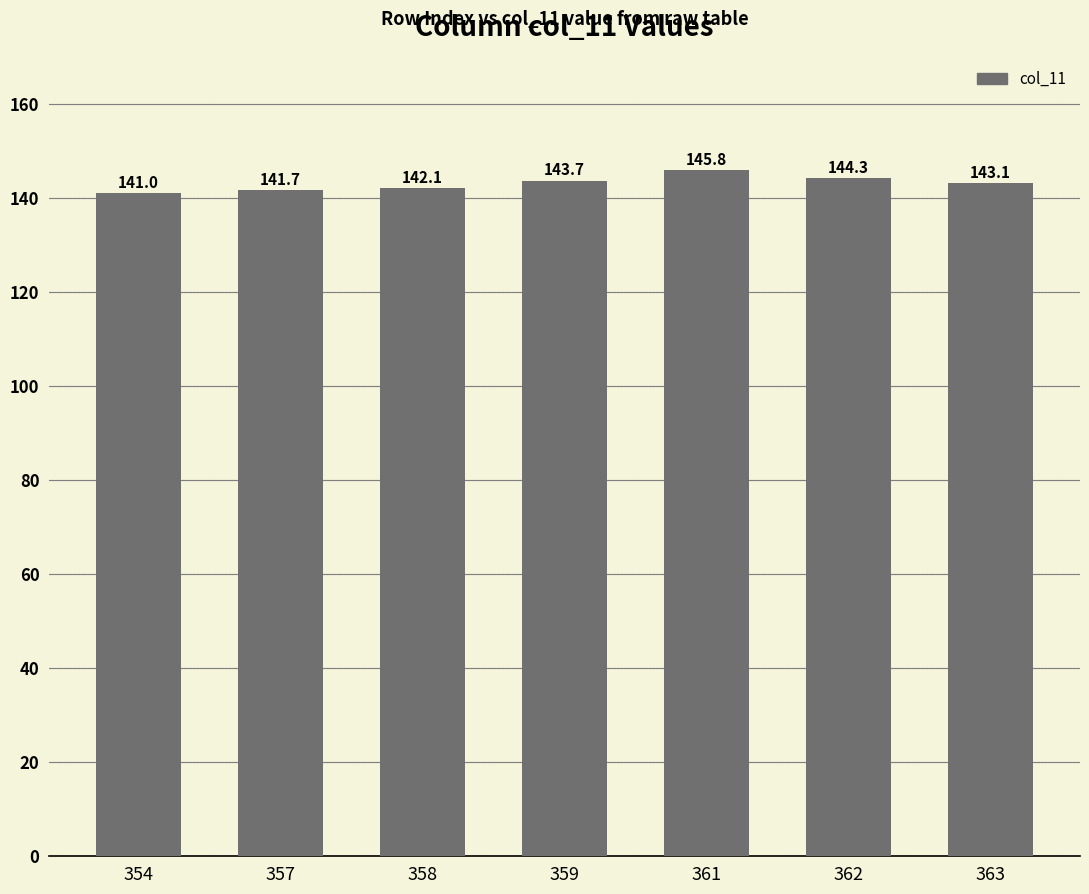

The value at 361 is 30.4. True or false?

False